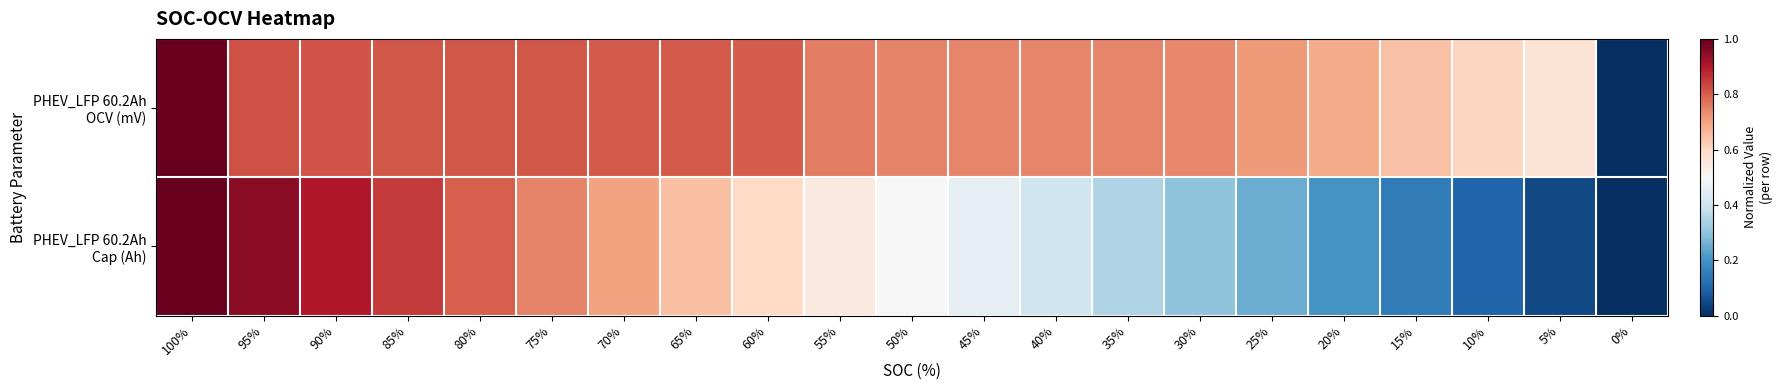

Which series has the largest range (max minus min)?

PHEV_LFP 60.2Ah OCV (mV)